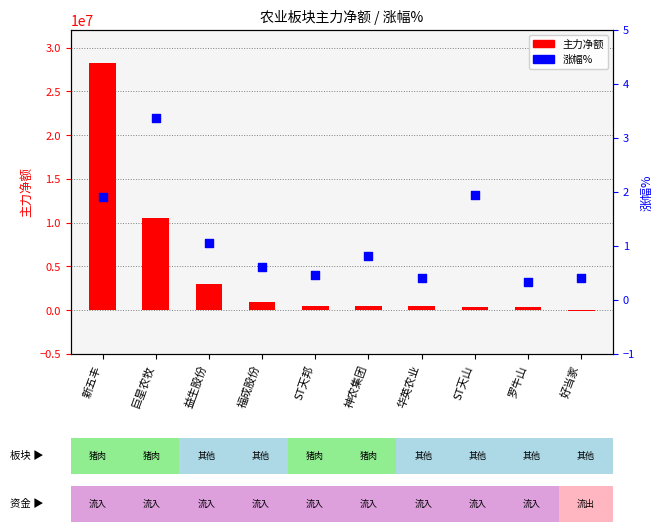

Which series contains the highest Y value?

主力净额